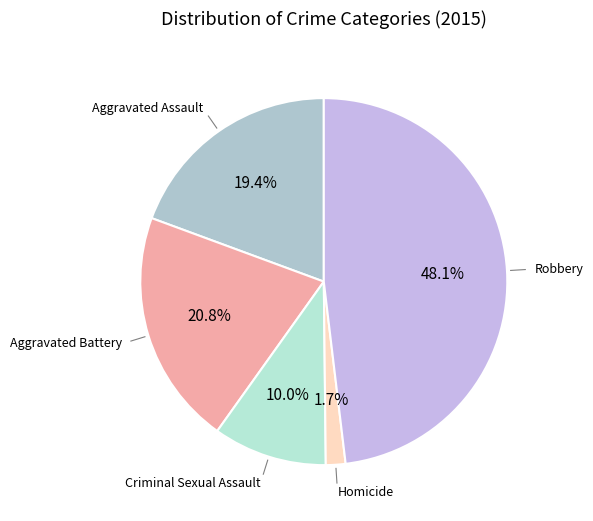

Which category has the smallest portion of the pie?

Homicide